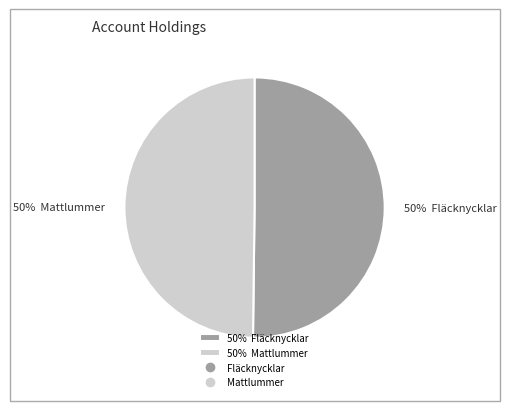

To the nearest percent, what portion does 50% Mattlummer represent?

50%